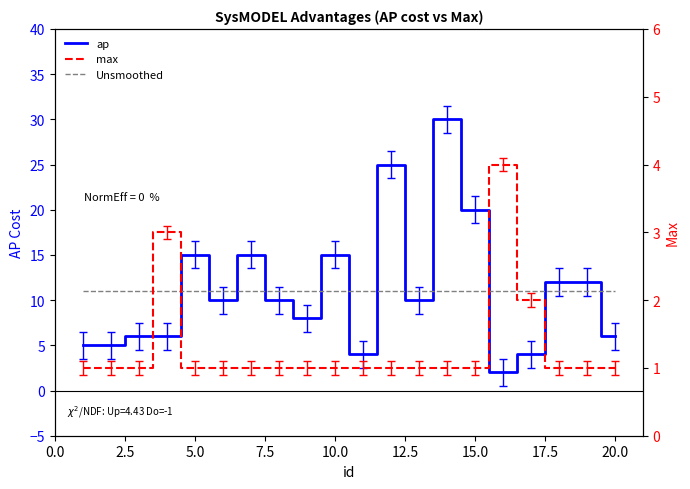

Reading right to left, list all the values displayed in this chart.

ap: 6	12	12	4	2	20	30	10	25	4	15	8	10	15	10	15	6	6	5	5
Unsmoothed: 11	11	11	11	11	11	11	11	11	11	11	11	11	11	11	11	11	11	11	11
max: 1	1	1	2	4	1	1	1	1	1	1	1	1	1	1	1	3	1	1	1